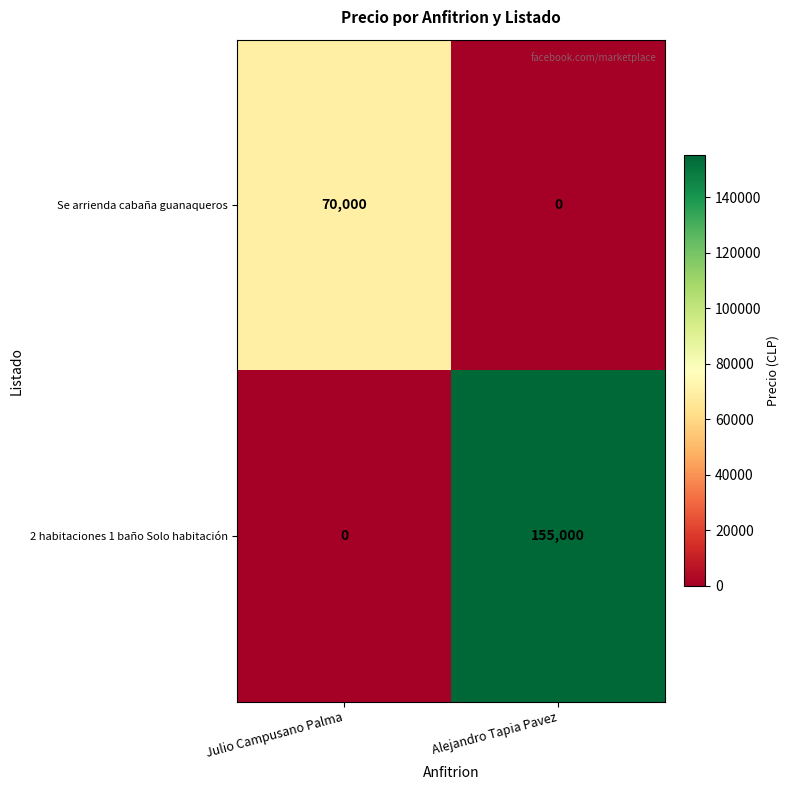

List the series in order of their overall mean, highest first.

2 habitaciones 1 baño Solo habitación, Se arrienda cabaña guanaqueros